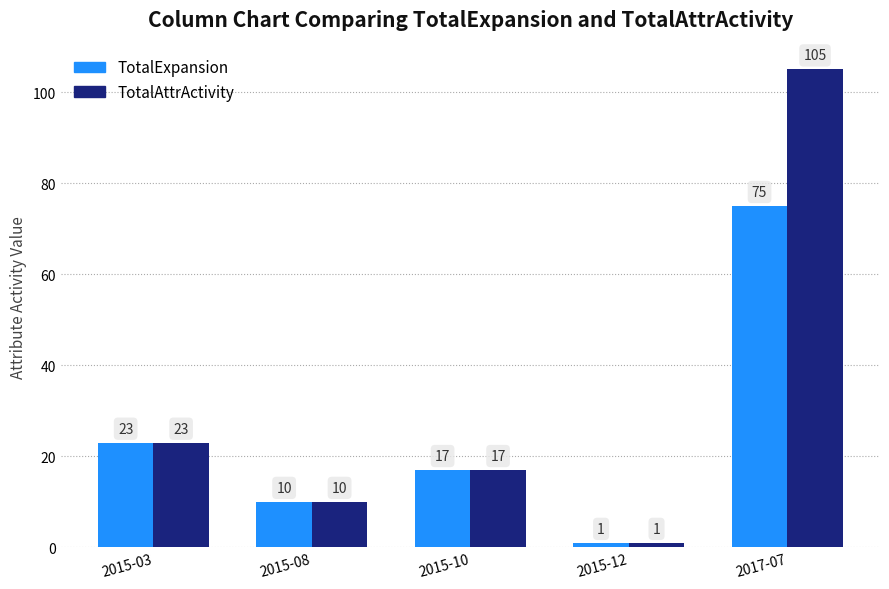

Does the chart contain any negative values?

No